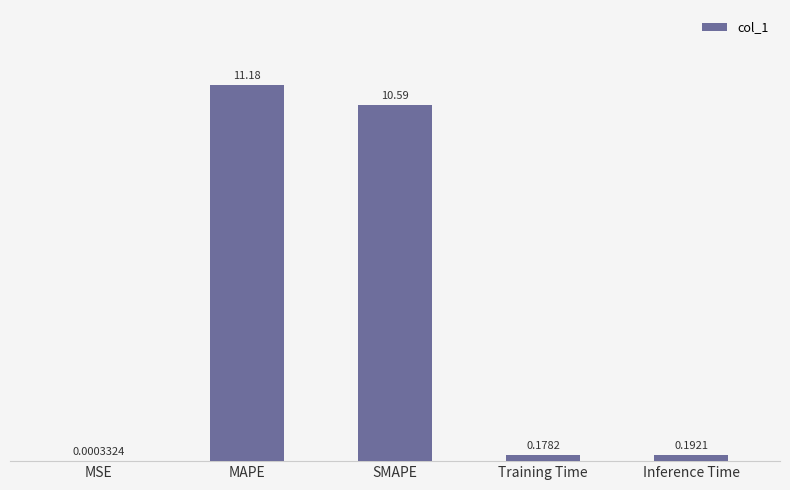

Where is the data nearest to the value 5?

Inference Time